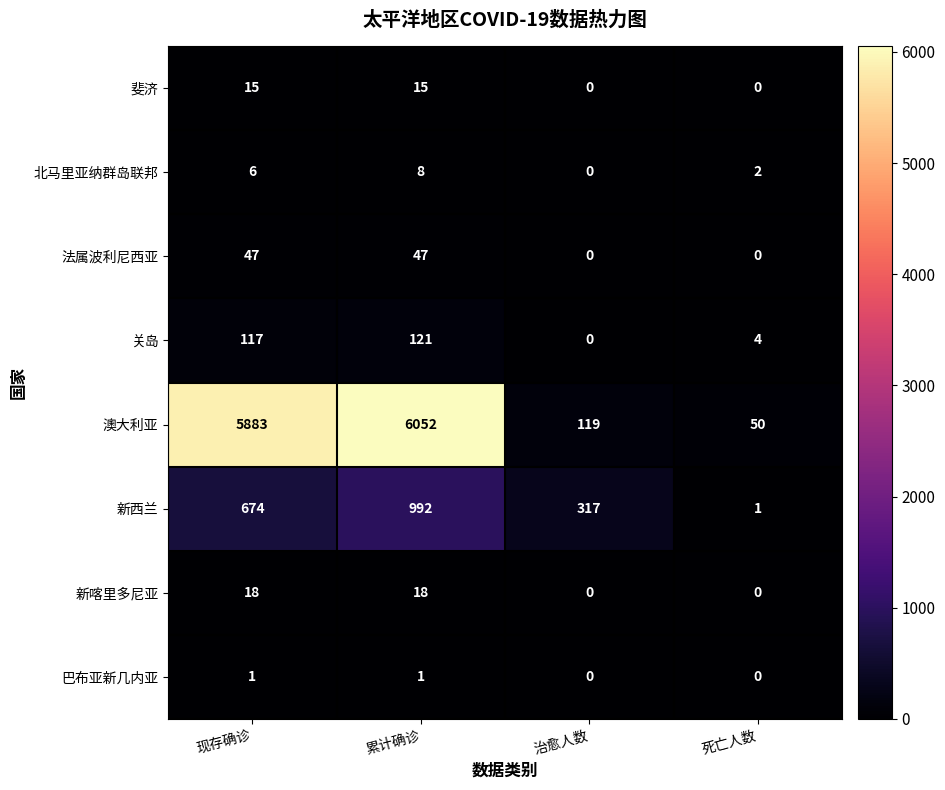

List the series in order of their peak value, lowest first.

巴布亚新几内亚, 北马里亚纳群岛联邦, 斐济, 新喀里多尼亚, 法属波利尼西亚, 关岛, 新西兰, 澳大利亚